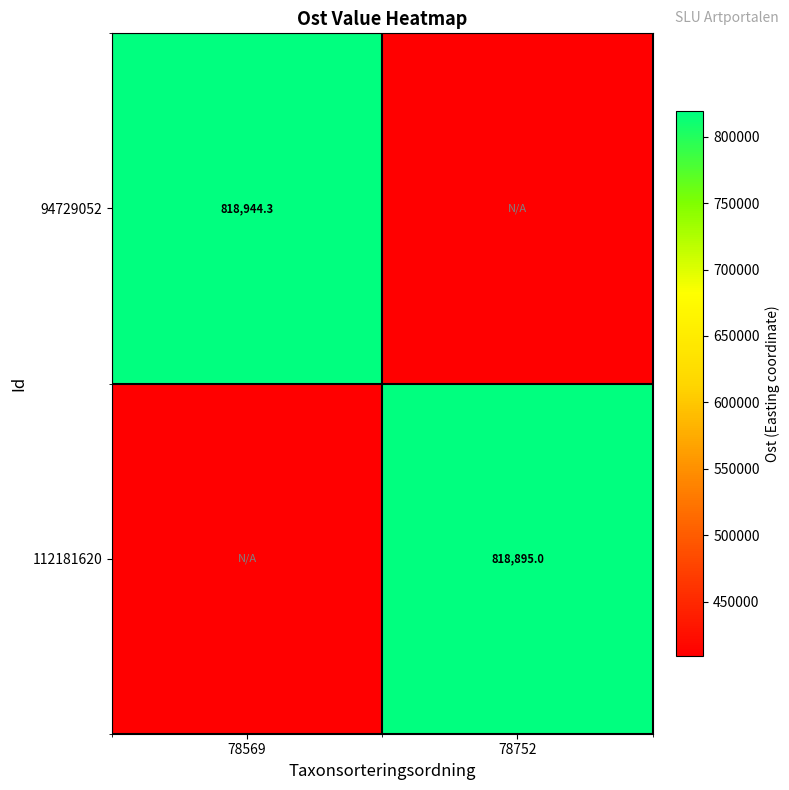

Is the value of 94729052 at 78569 greater than the value of 112181620 at 78752?

Yes